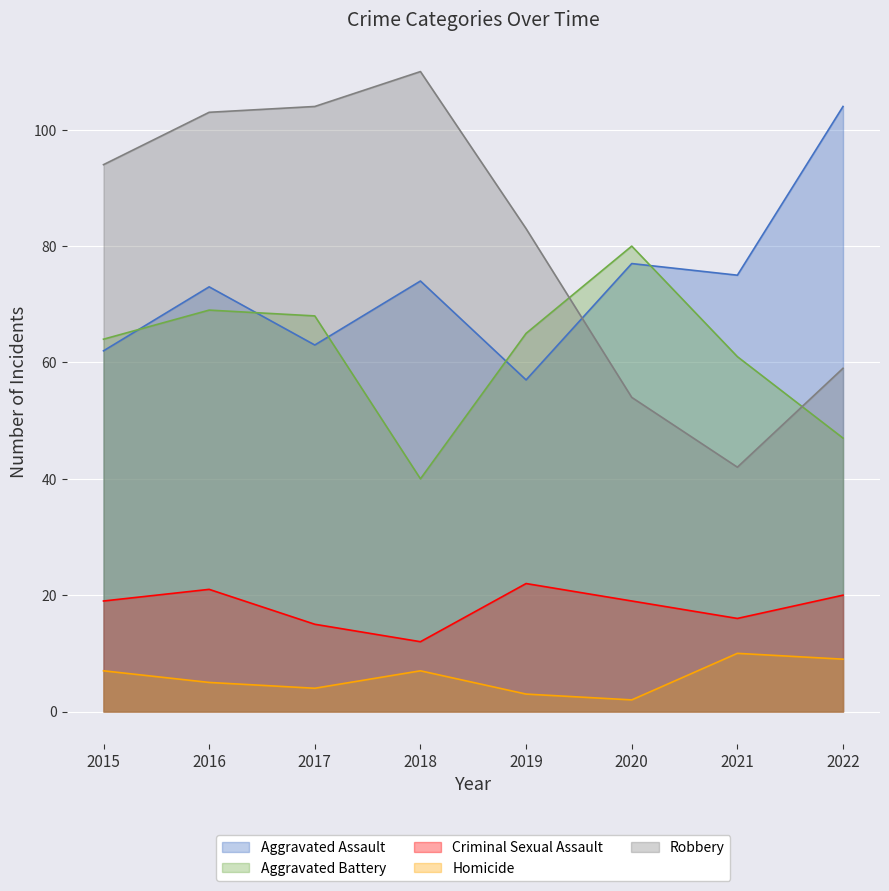

True or false: Aggravated Assault and Criminal Sexual Assault cross at least once.

False